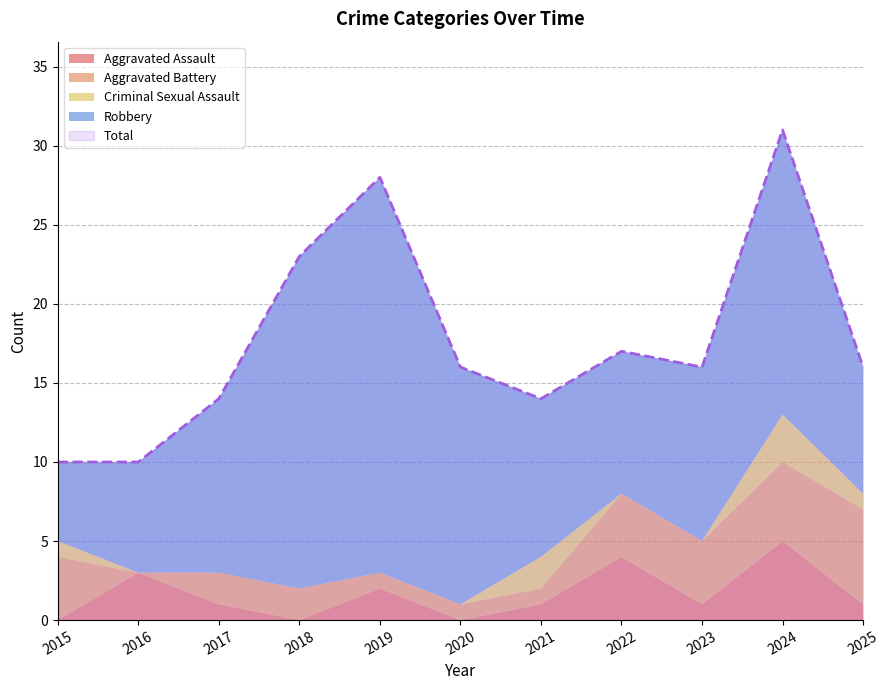

How many data points in Robbery are above 11?

4